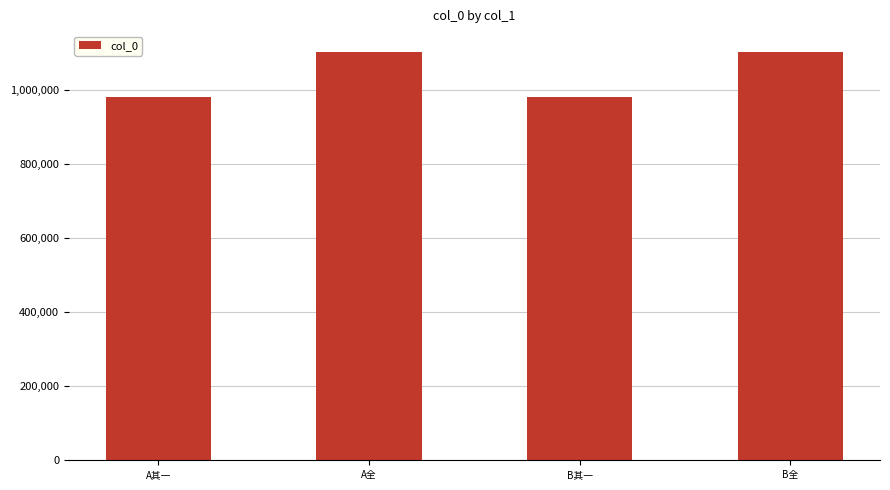

At which label is the value closest to 1043295?

A其一